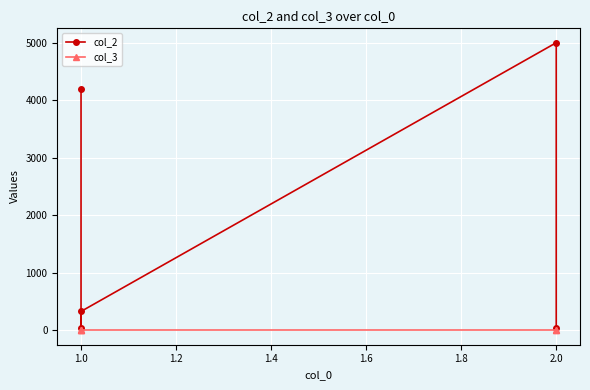

At which category does col_3 reach its first local peak?

1.0